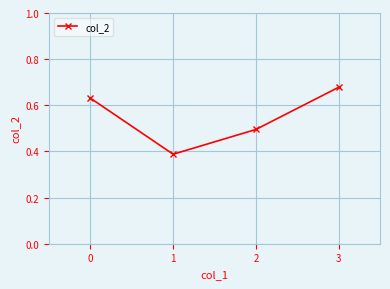

The chart shows a value of 0.3 at 2. True or false?

False